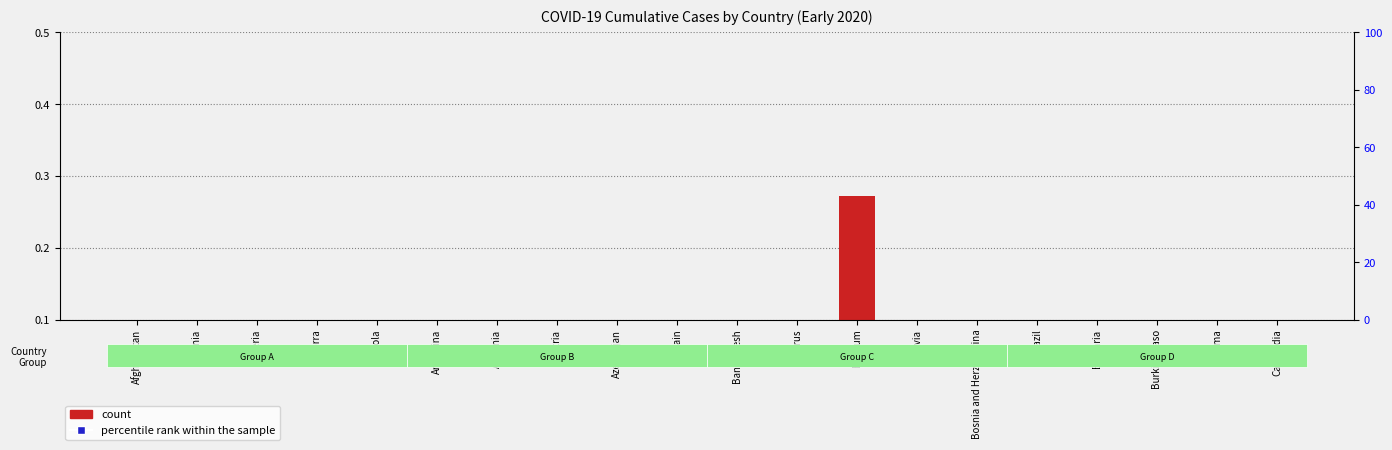

Which series contains the lowest Y value?

count